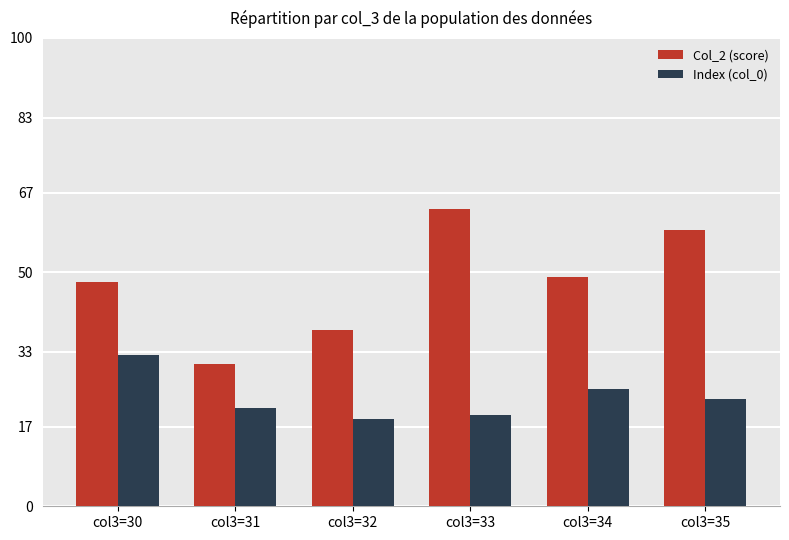

At which label is Index (col_0) closest to 25?

col3=34